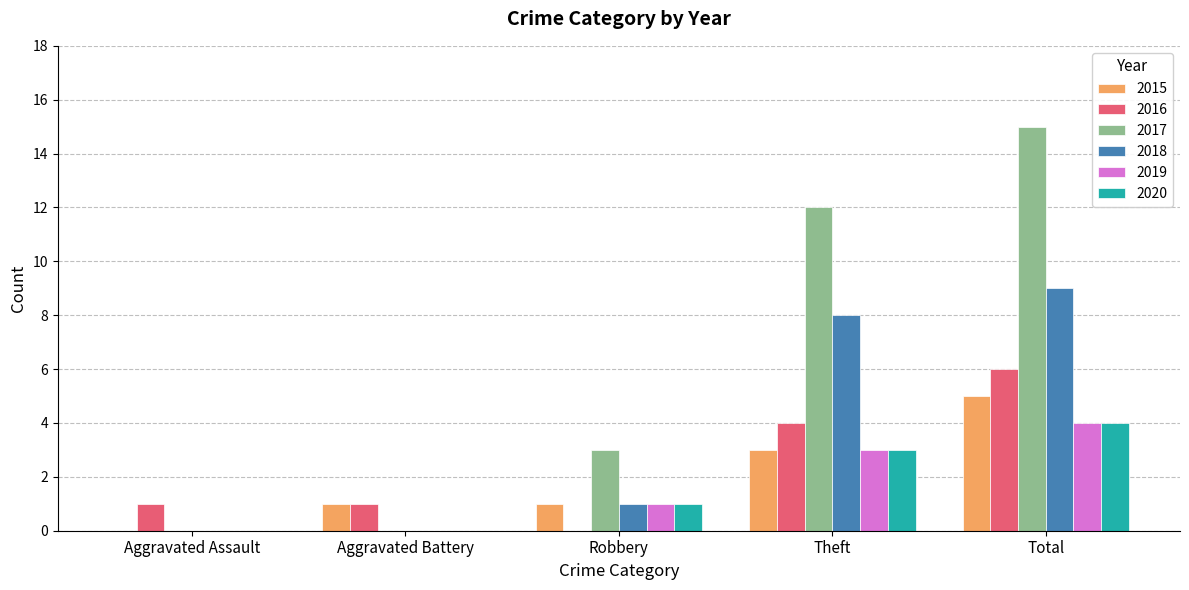

The 2020 series shows 5 at Total. True or false?

False